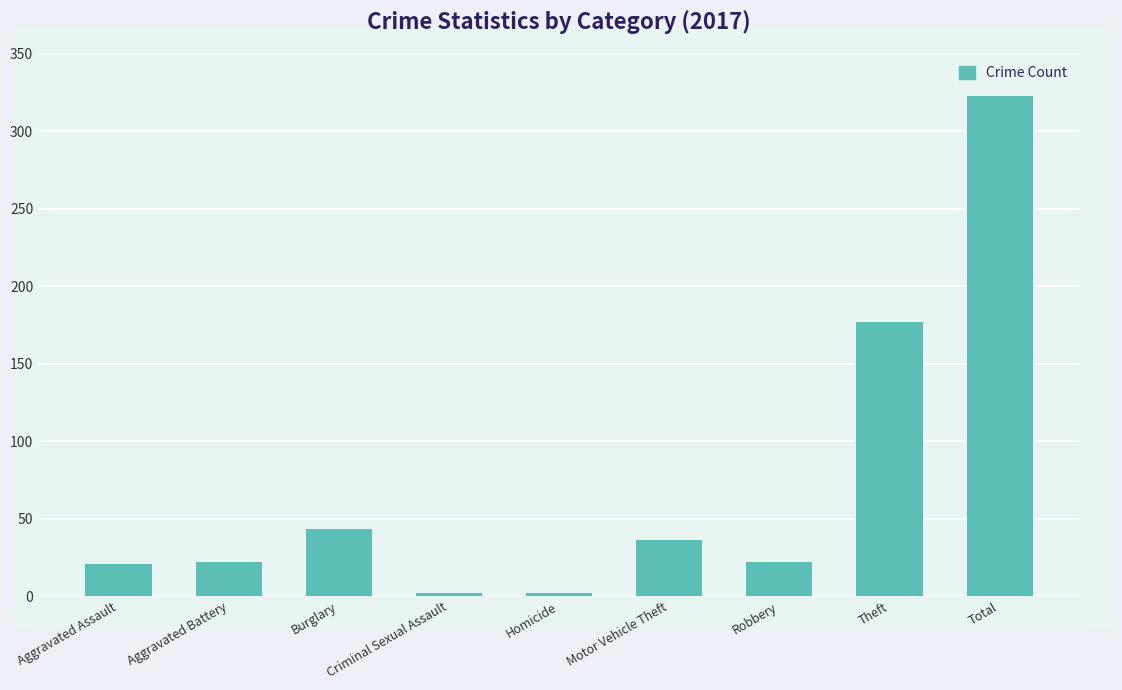

The value at Motor Vehicle Theft is 36. True or false?

True